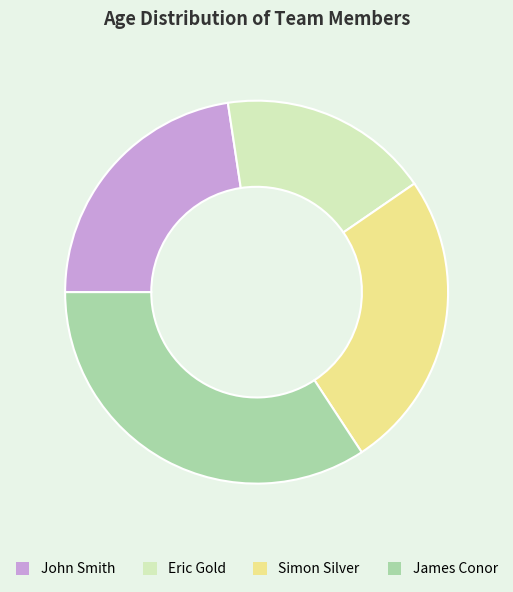

Rank the categories by value from lowest to highest.

Eric Gold, John Smith, Simon Silver, James Conor